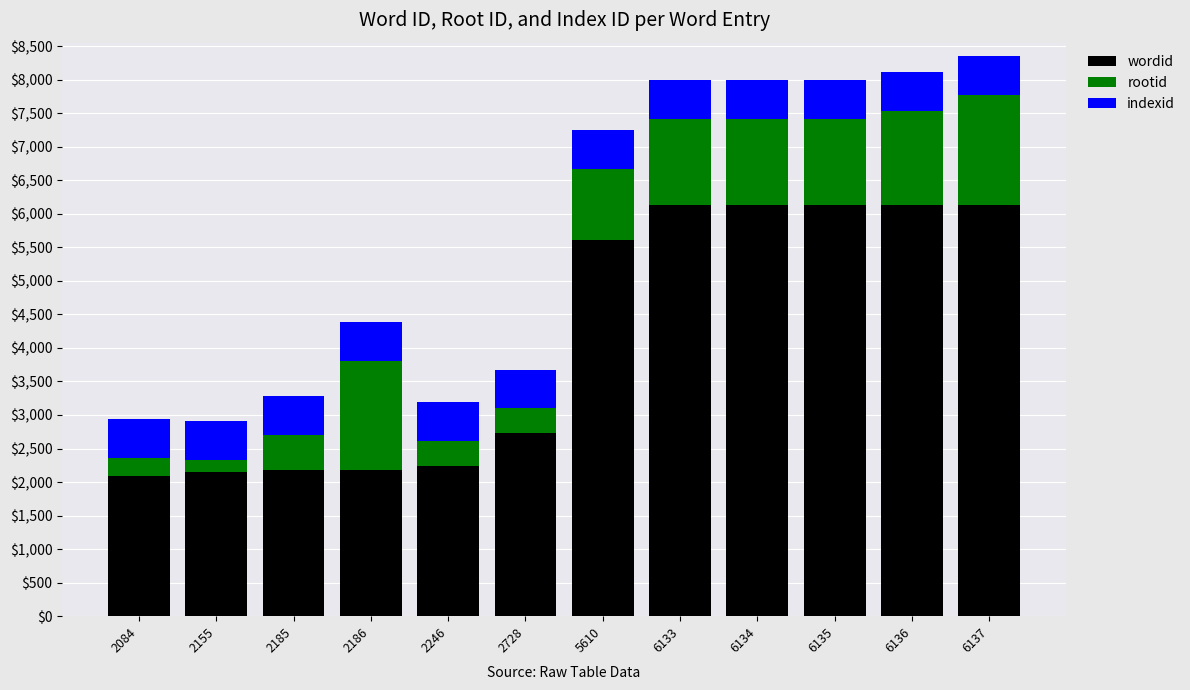

What is the difference between the maximum and minimum values in the wordid series?

4053